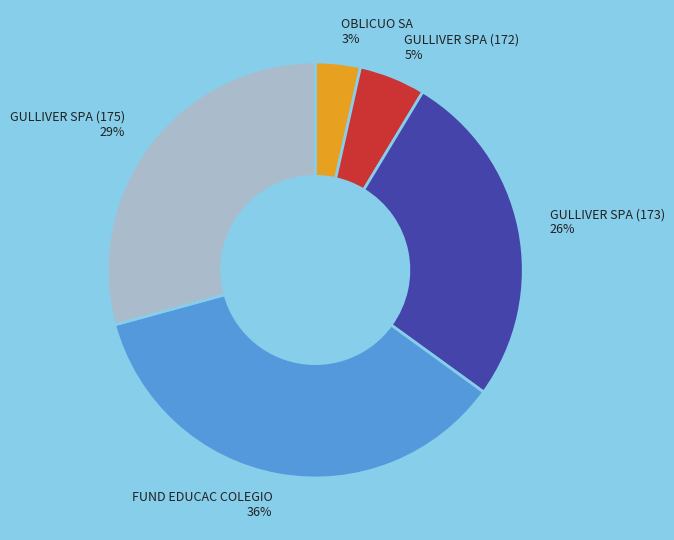

Does GULLIVER SPA (172) represent more than half of the total?

No